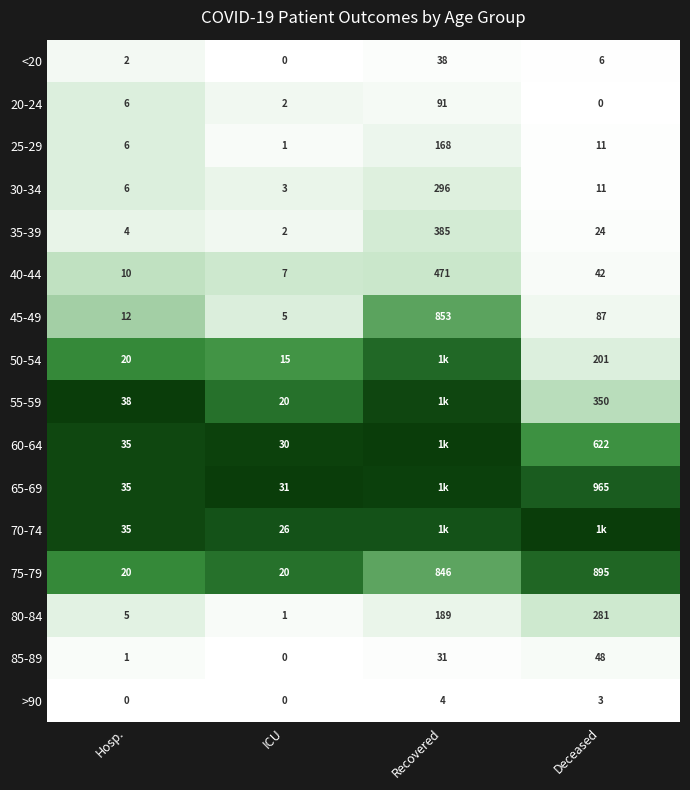

At which label is 80-84 closest to 141?

Recovered